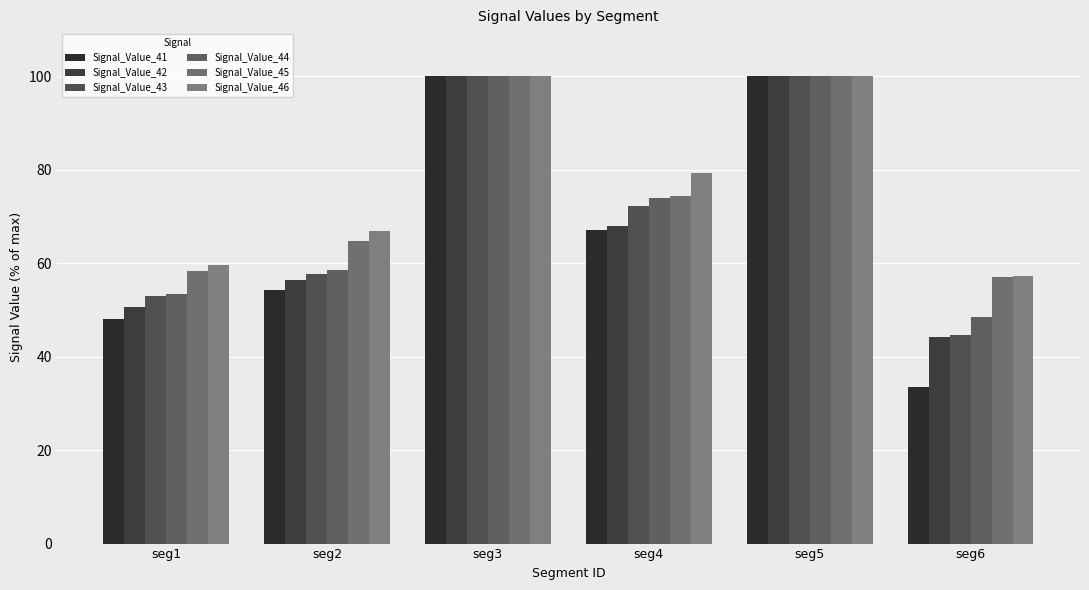

Are the bars horizontal?

No